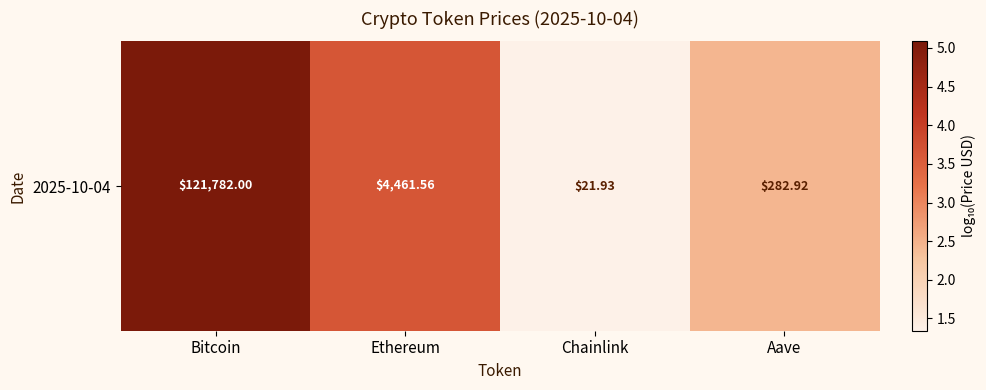

At which label does the data first exceed 3?

Bitcoin